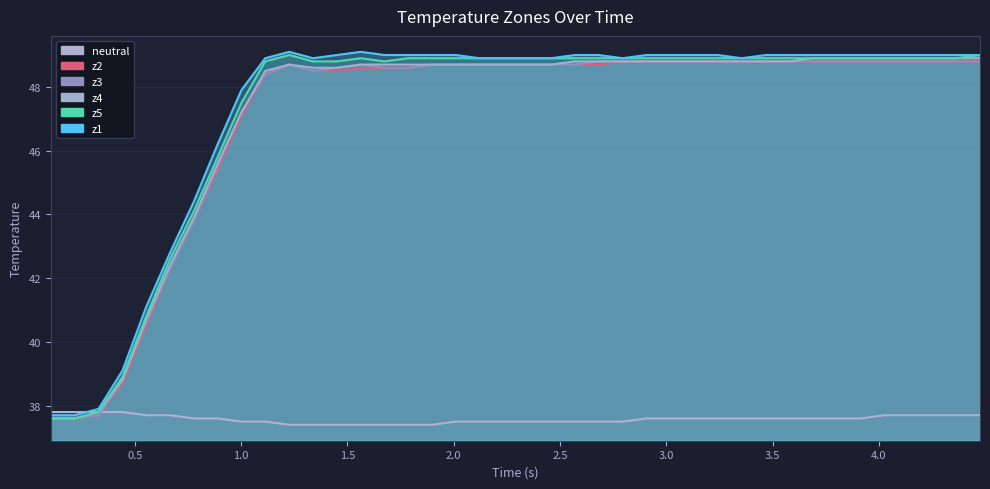

Is it true that z5 equals 54.8 at 0.5?

False